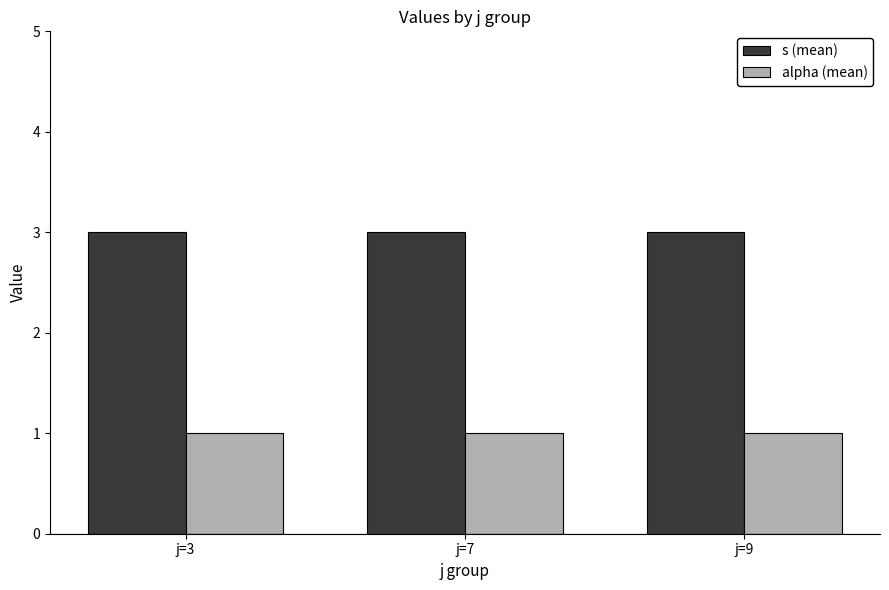

The value of s (mean) at j=3 is 1. True or false?

False